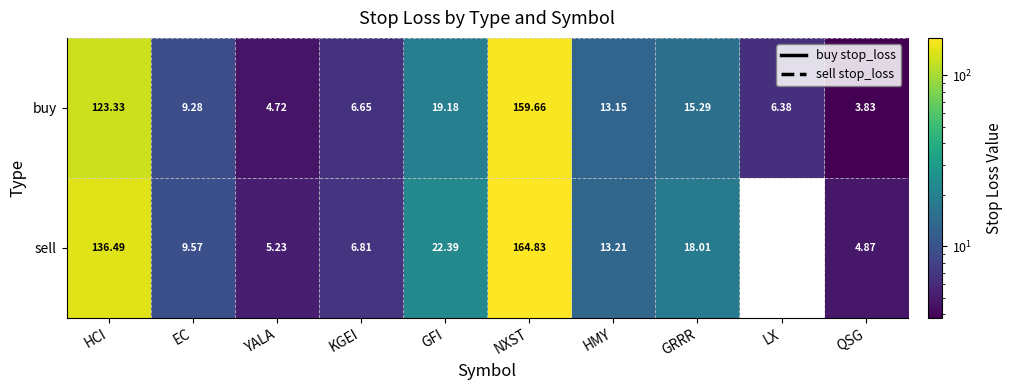

Is it true that buy equals 13.5 at EC?

False